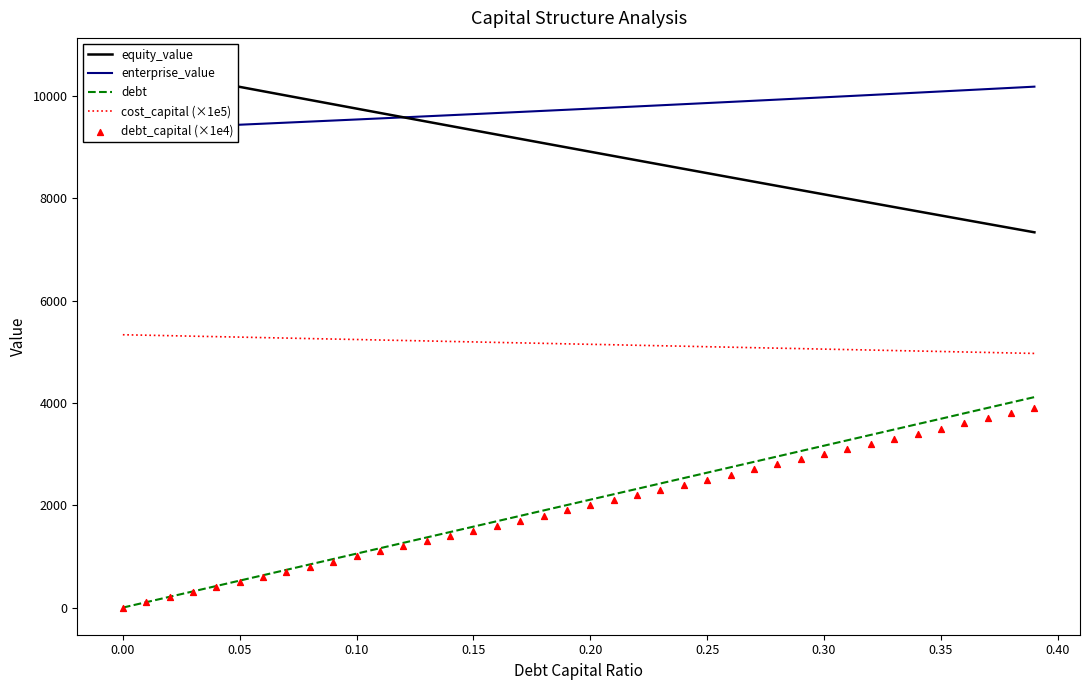

At how many categories does at least one series exceed 6424?

40